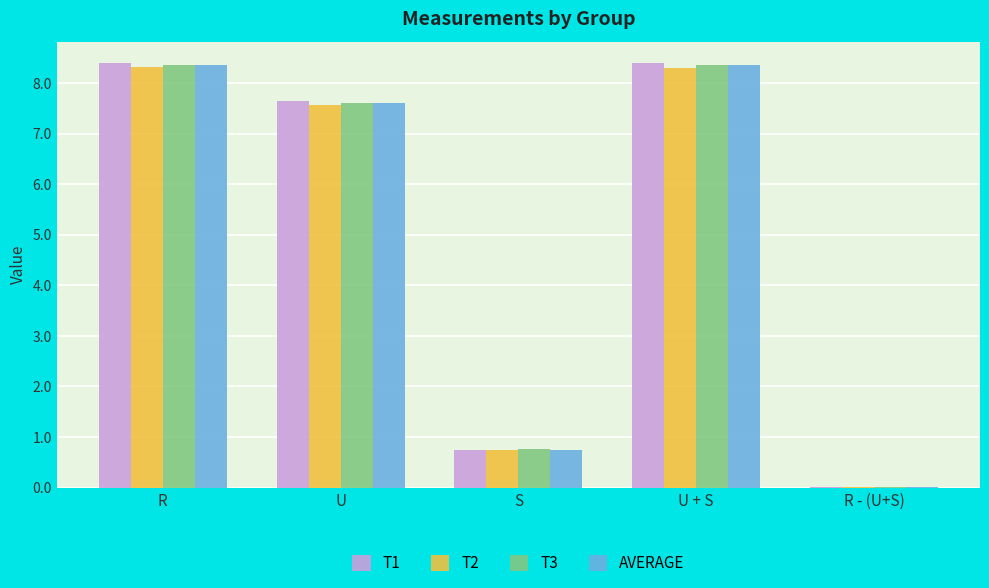

Is the value of T3 at R greater than the value of T2 at U?

Yes